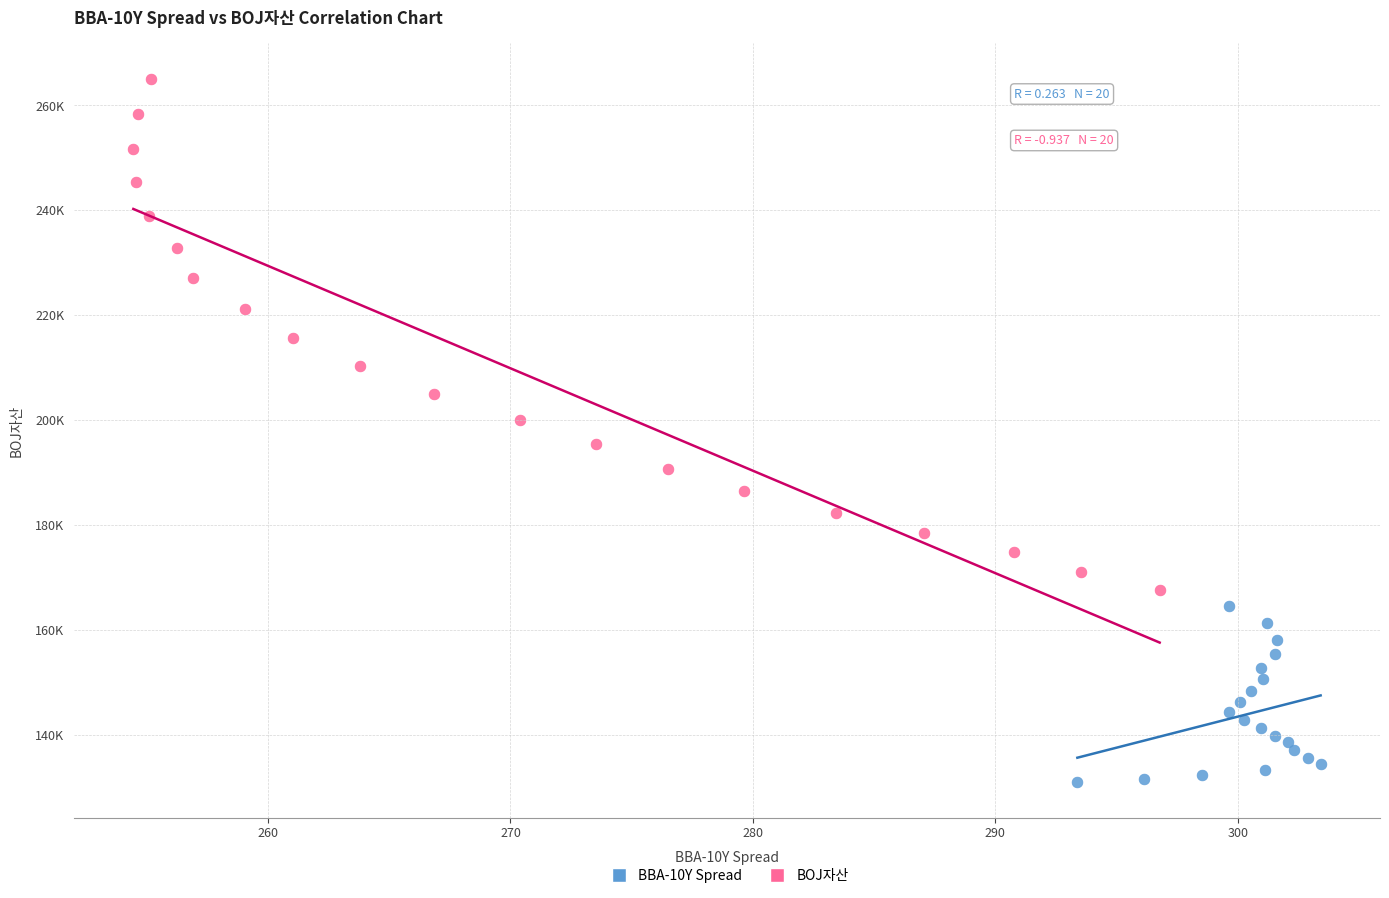

Which series contains the highest Y value?

BOJ자산